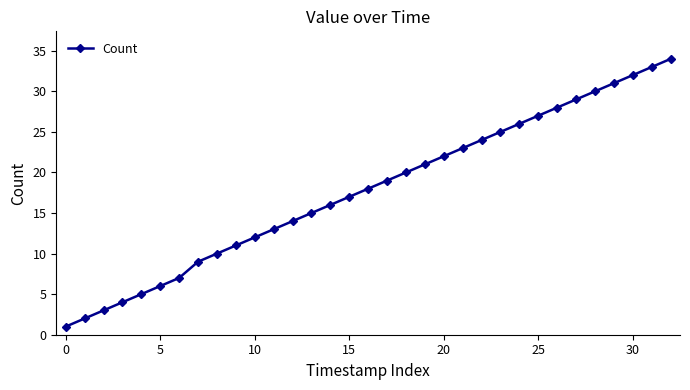

Is this an area chart (filled region under the line)?

No